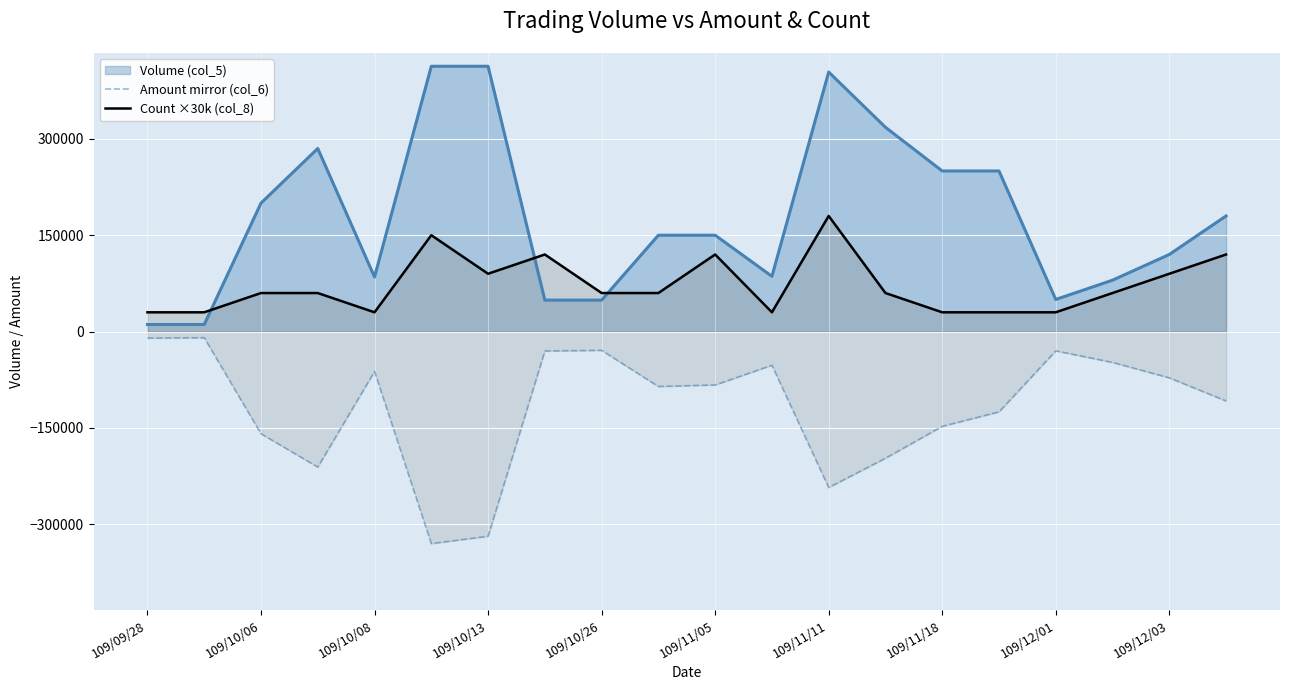

Which series has the widest spread of values?

Volume (col_5)